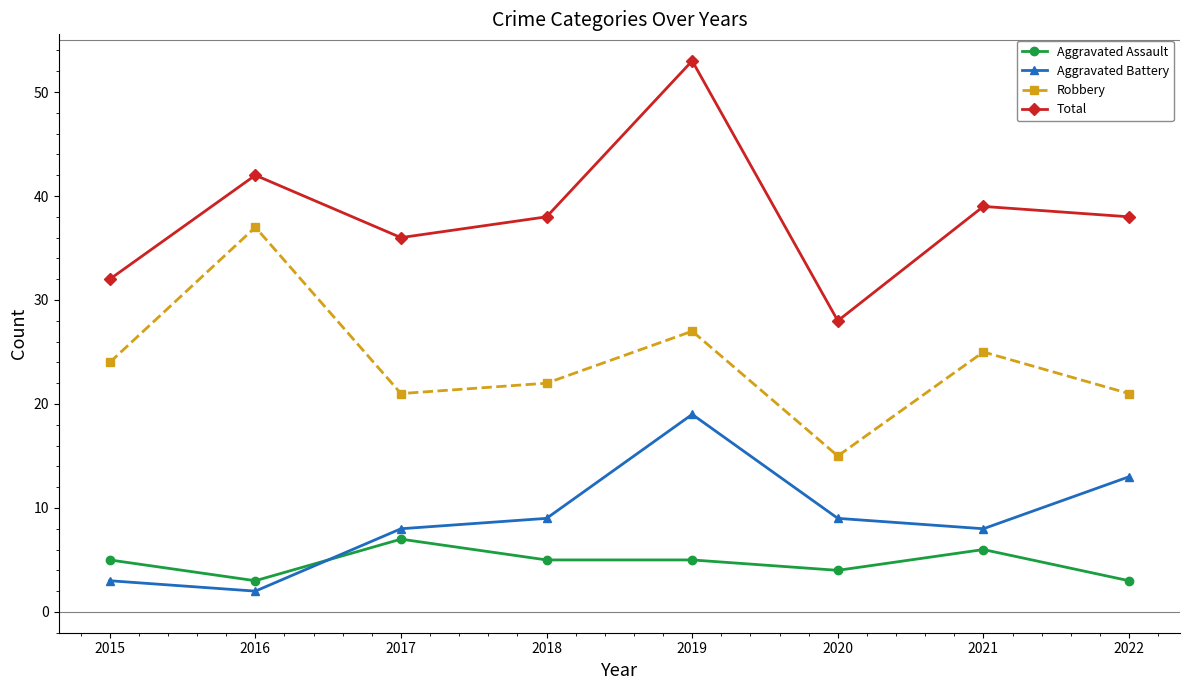

Reading right to left, extract all data points from this chart.

Aggravated Assault: 2022=3	2021=6	2020=4	2019=5	2018=5	2017=7	2016=3	2015=5
Aggravated Battery: 2022=13	2021=8	2020=9	2019=19	2018=9	2017=8	2016=2	2015=3
Robbery: 2022=21	2021=25	2020=15	2019=27	2018=22	2017=21	2016=37	2015=24
Total: 2022=38	2021=39	2020=28	2019=53	2018=38	2017=36	2016=42	2015=32